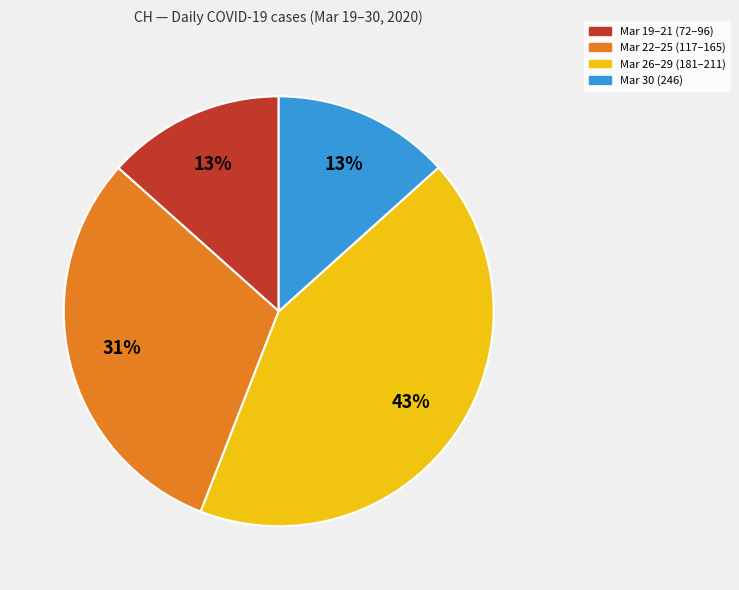

Does any single category account for the majority?

No